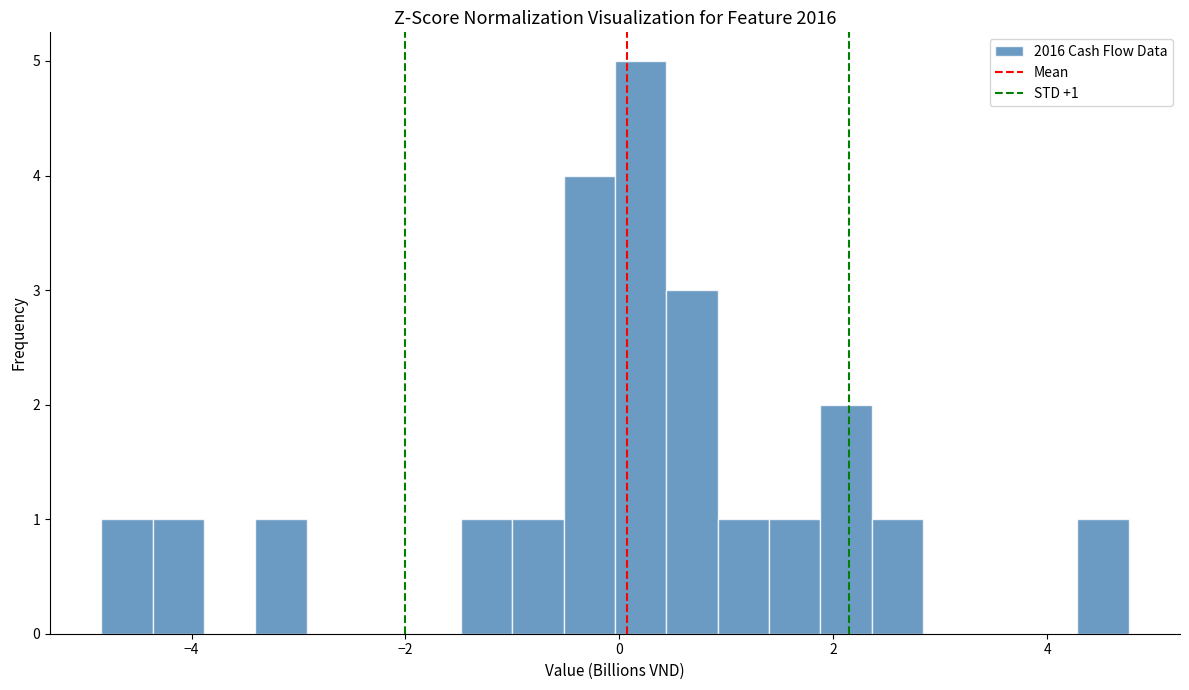

Read against the x-axis, roughly where is the centre of the tallest bar?

0.2